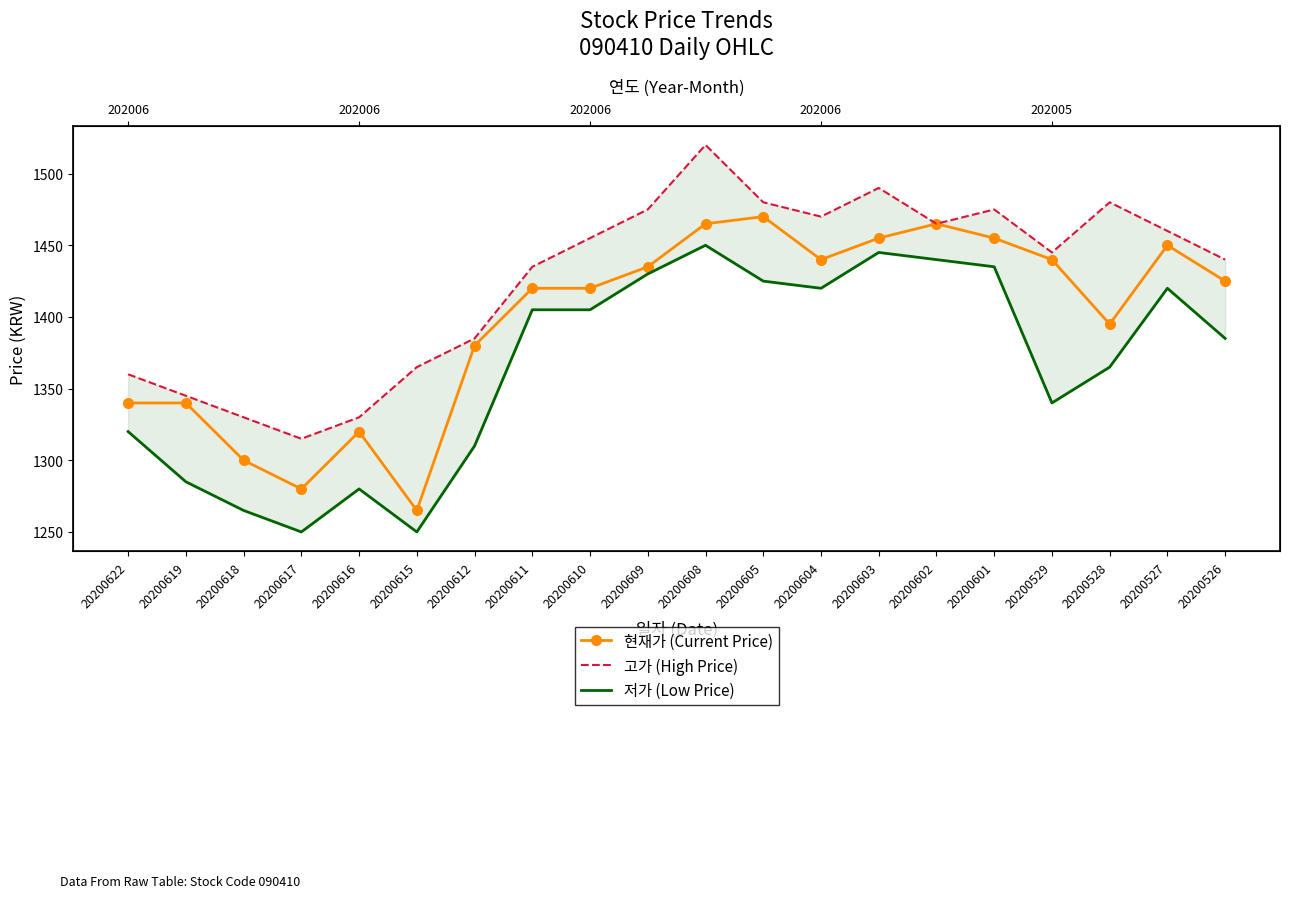

Does the chart have visible grid lines?

No